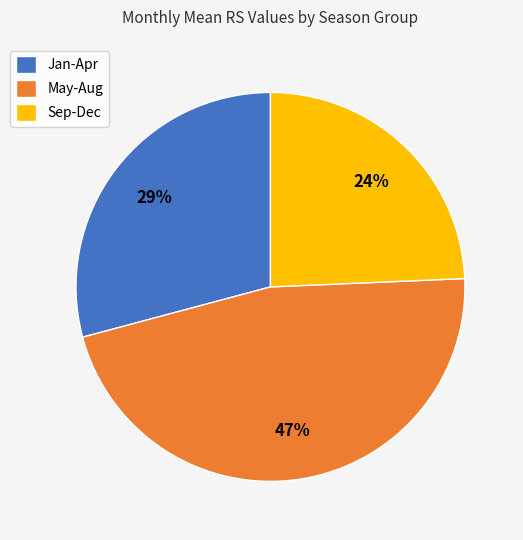

Is there a majority slice in this chart?

No